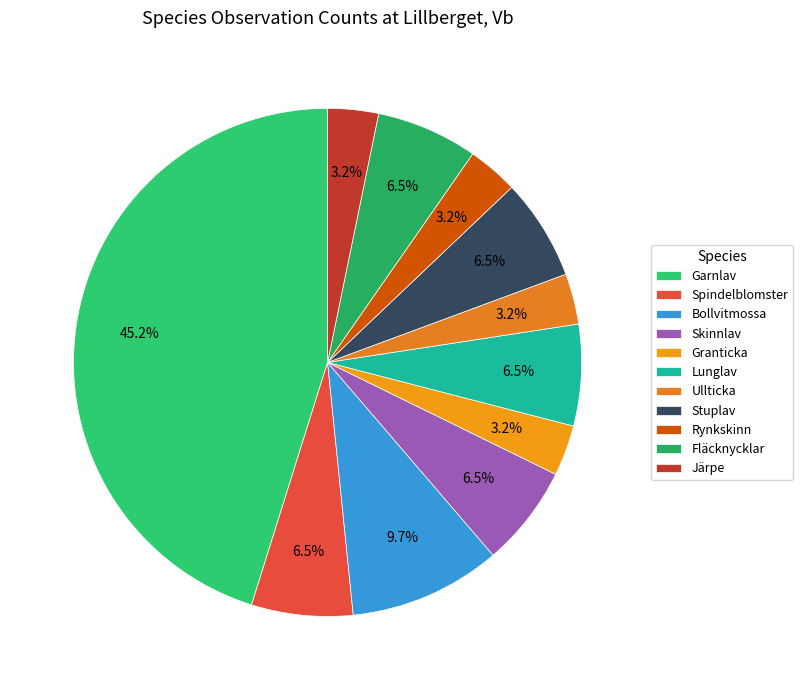

To the nearest percent, what percentage of the pie is Granticka?

3%